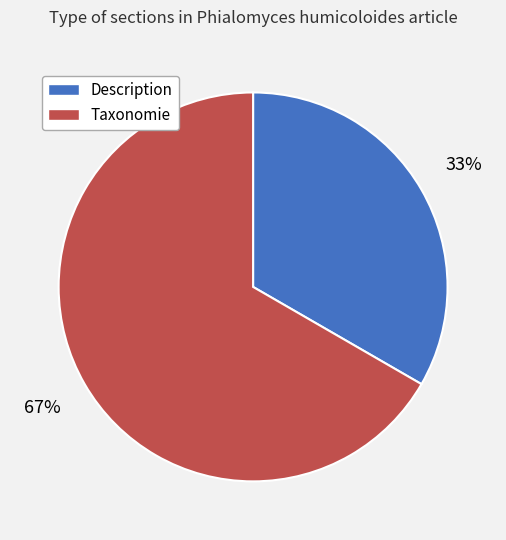

Which category accounts for the majority?

Taxonomie